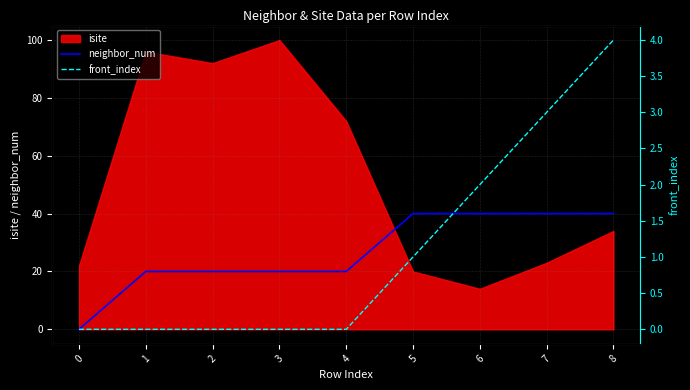

Is it true that neighbor_num equals 40 at 7?

True